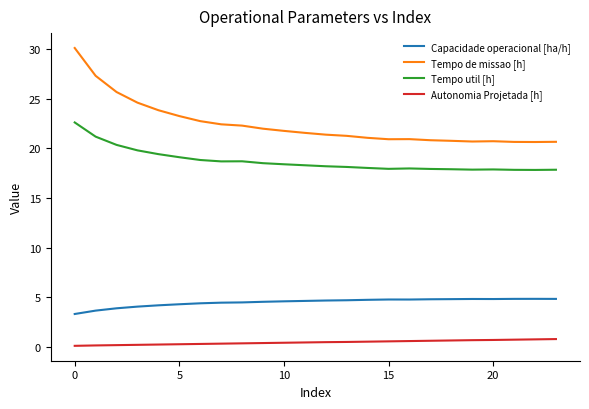

How many lines are shown in the chart?

4